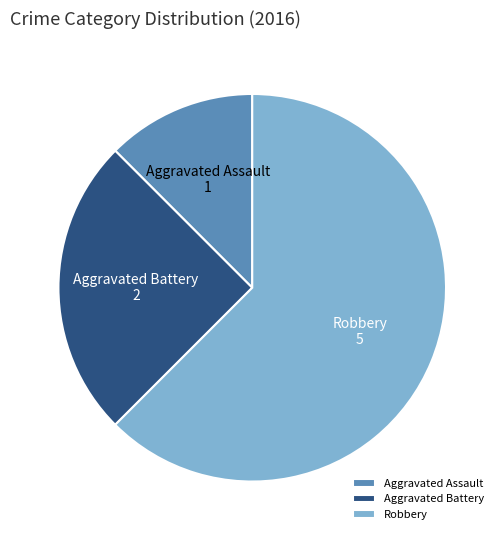

Which slice represents more than half of the pie?

Robbery